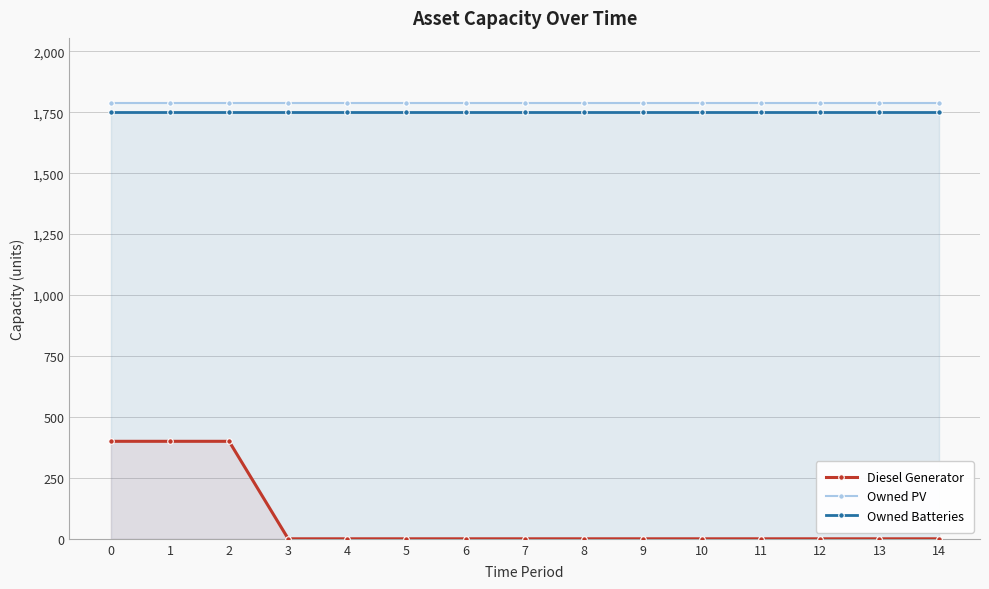

Which series has the largest total across all categories?

Owned PV